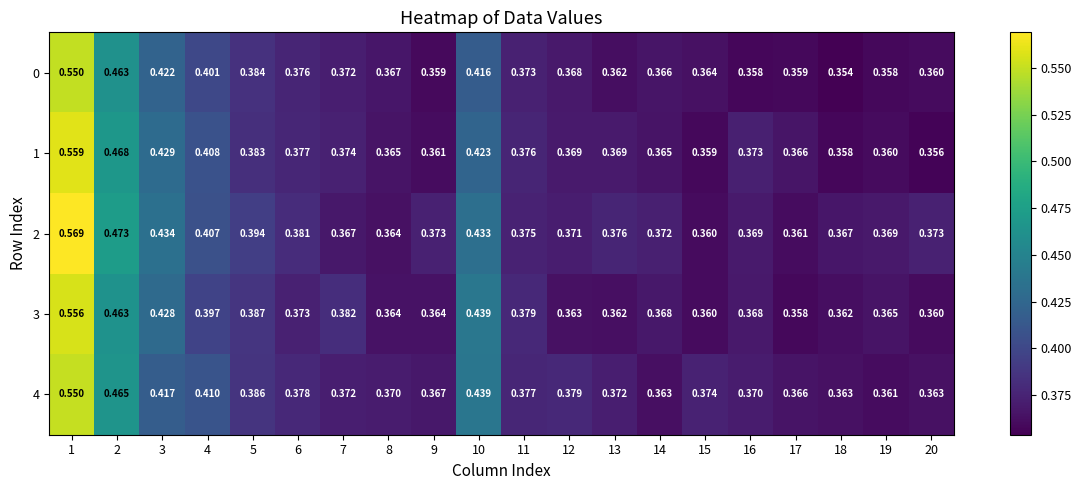

Which series has the widest spread of values?

2